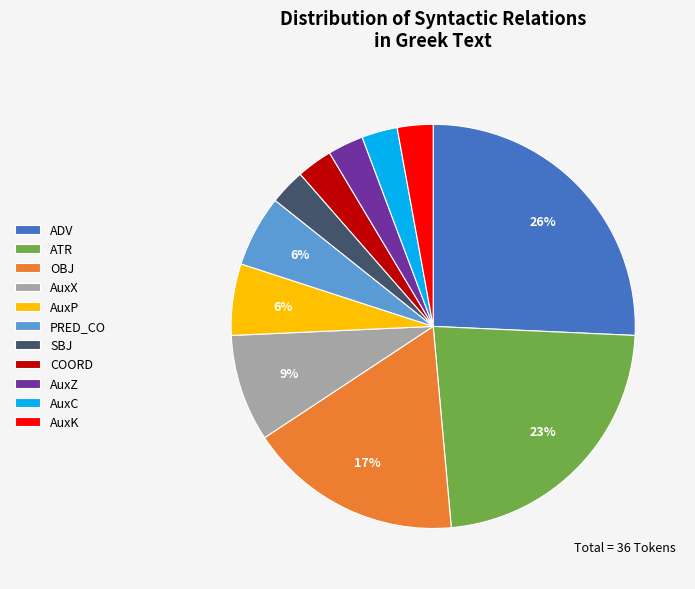

True or false: AuxX accounts for 1% of the total.

False